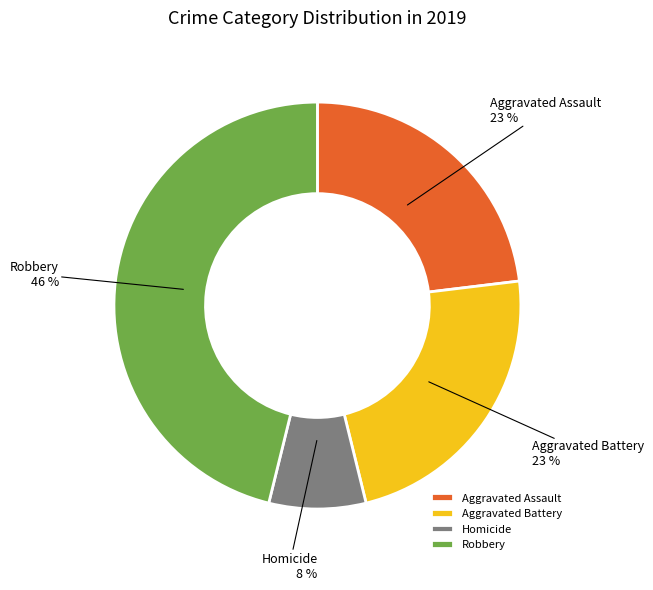

Is it true that Aggravated Battery is 29% of the pie?

False